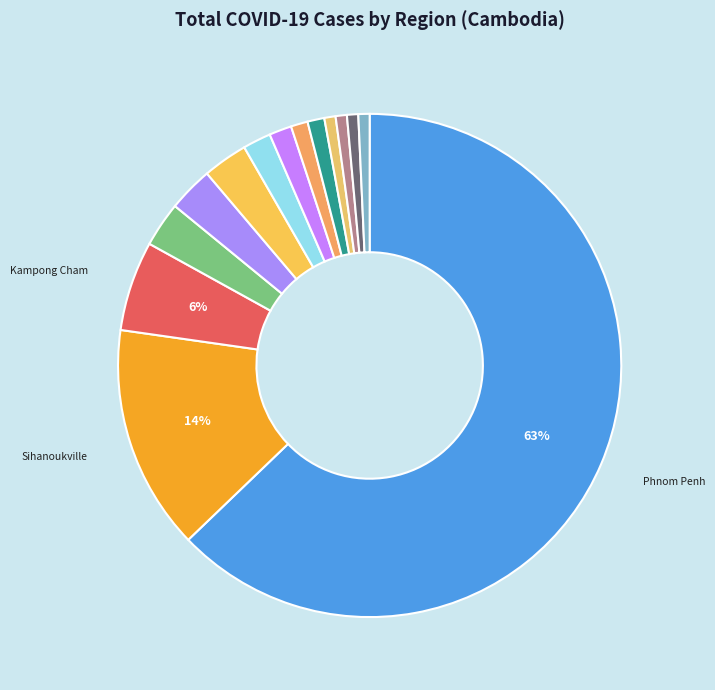

Which slice represents more than half of the pie?

Phnom Penh